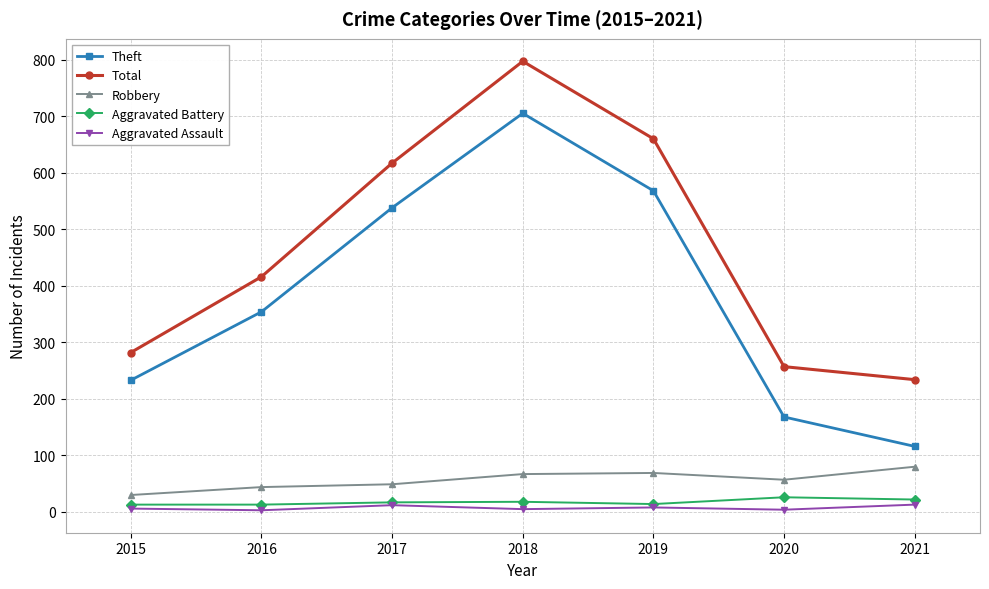

What is the difference between the second highest and second lowest values in the Aggravated Assault series?

8